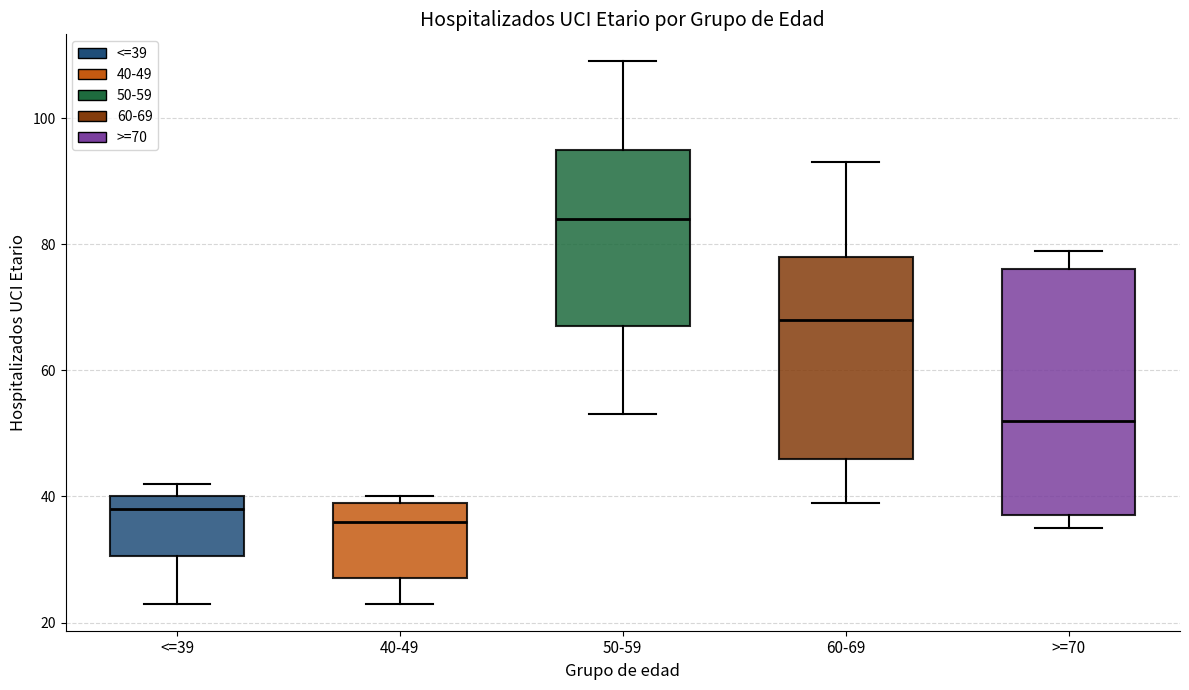

Reading left to right, read every box against the y-axis: the position of its median line, the range the box covers, and the ends of its whiskers. The values are not printed on the chart, so give them approximately, as read against the axis.

<=39: median 38, box 30 to 40, whiskers 24 to 42
40-49: median 36, box 28 to 40, whiskers 24 to 40 (just above the box's upper edge)
50-59: median 84, box 68 to 96, whiskers 54 to 110
60-69: median 68, box 46 to 78, whiskers 40 to 94
>=70: median 52, box 38 to 76, whiskers 36 to 80